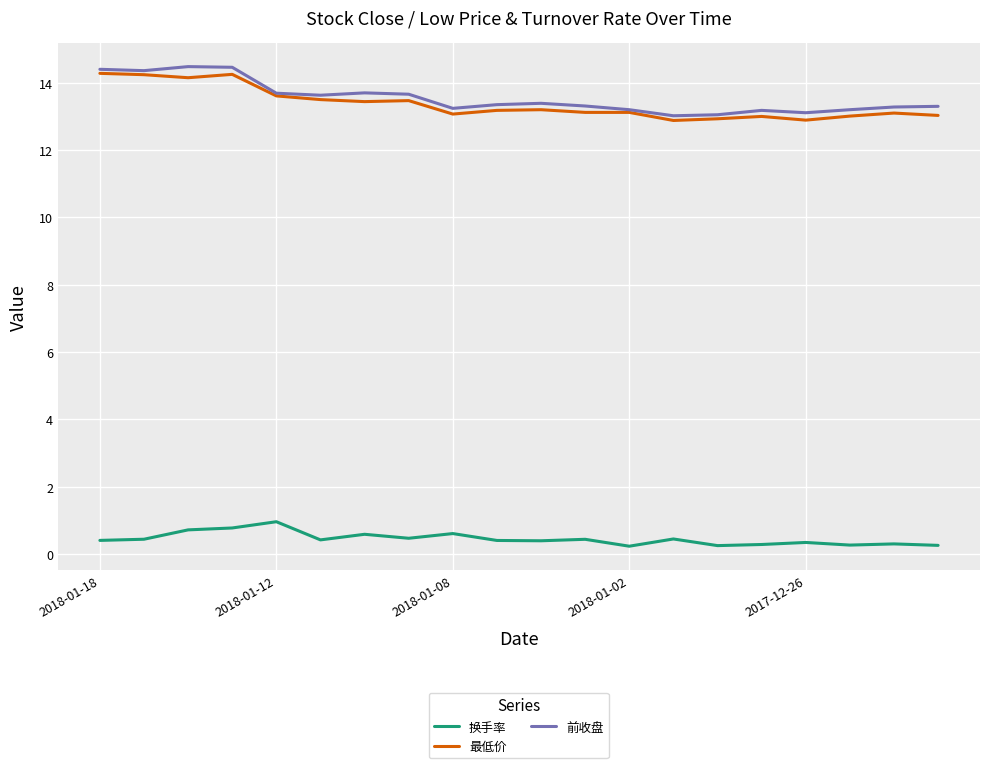

What is the maximum value shown in the chart?

14.5